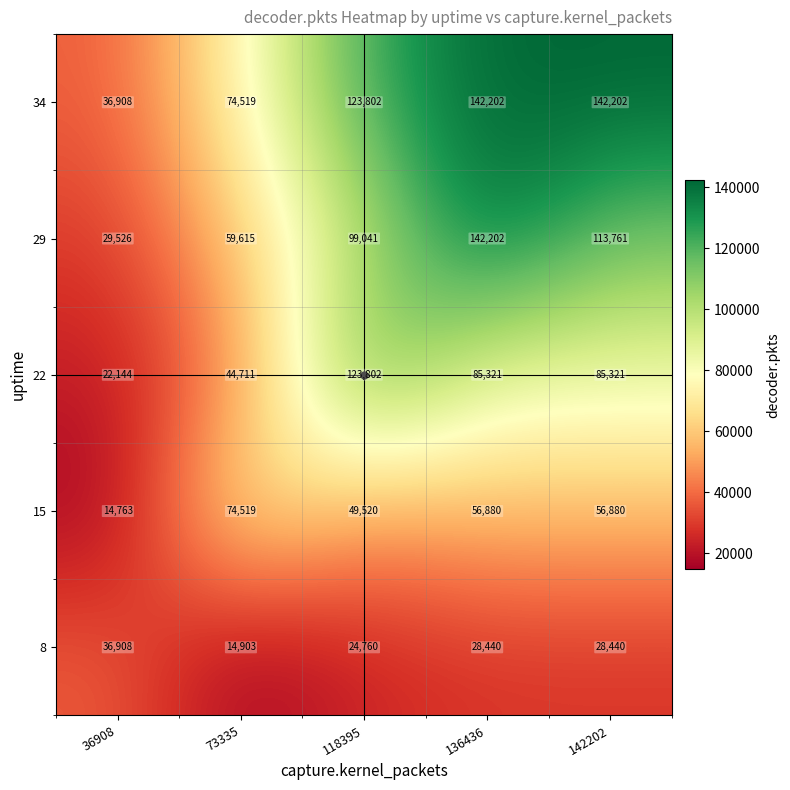

What is the difference between the maximum and second lowest values in the 34 series?

67683